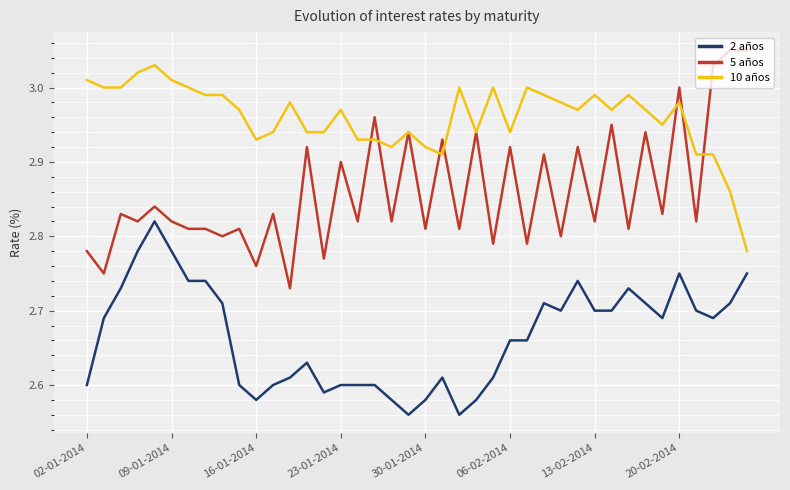

Which series has the widest spread of values?

5 años